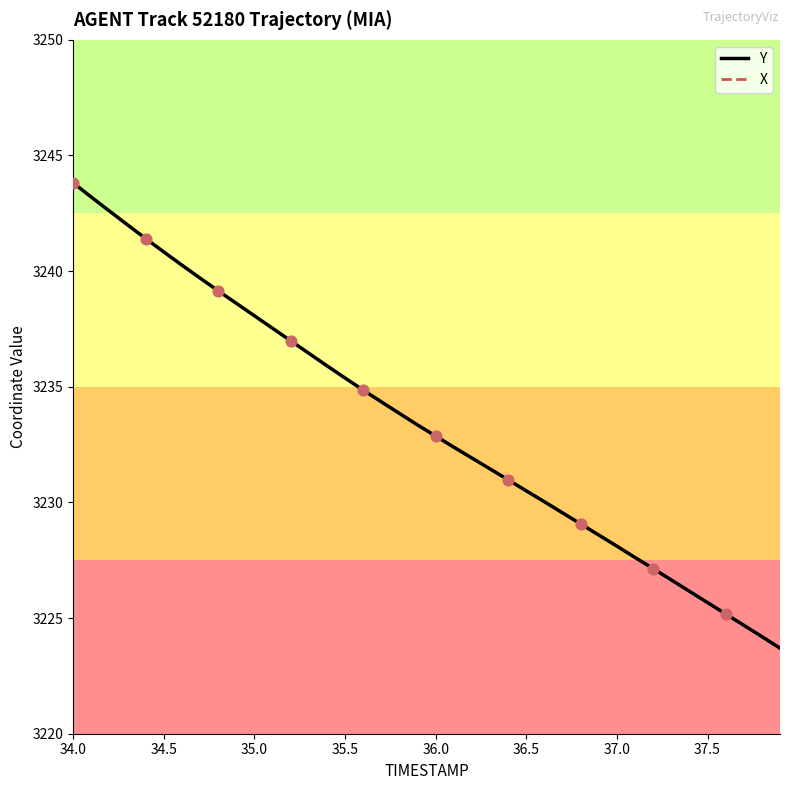

At which category is the sum across all series the highest?

34.0